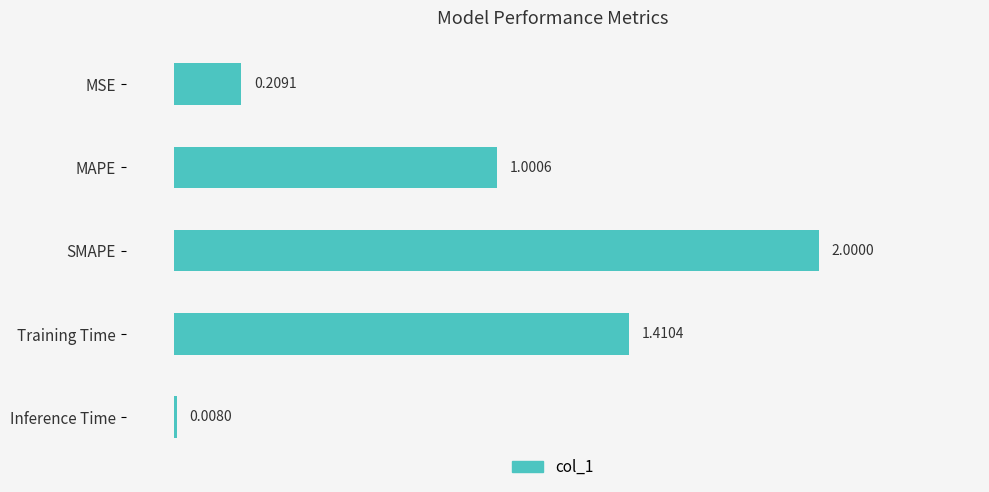

What is the sum of all values?

4.6